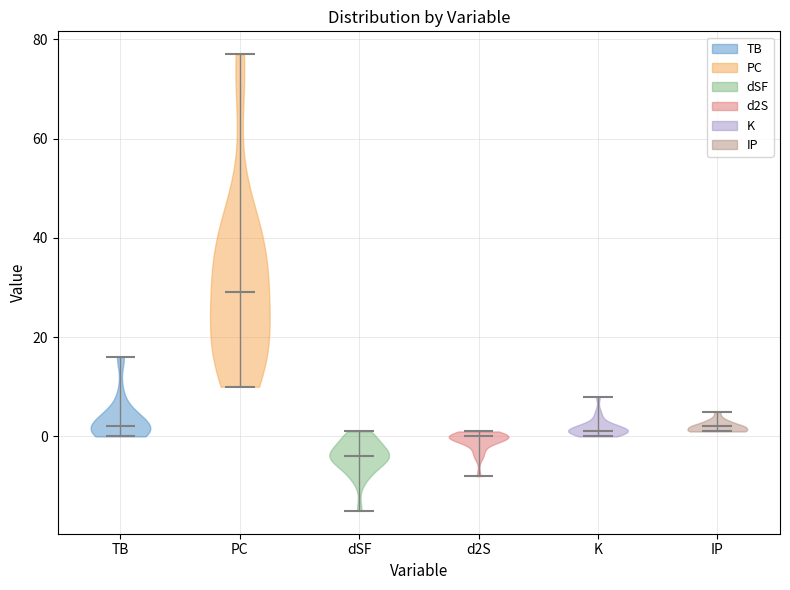

Reading left to right, read every violin against the y-axis: where its median line is, and the lowest and highest points it reaches. The values are not printed on the chart, so give them approximately, as read against the axis.

TB: median line 2, lowest point 0, highest point 16
PC: median line 30, lowest point 10, highest point 78
dSF: median line -4, lowest point -14, highest point 2
d2S: median line 0, lowest point -8, highest point 2
K: median line 2, lowest point 0, highest point 8
IP: median line 2, lowest point 2, highest point 6